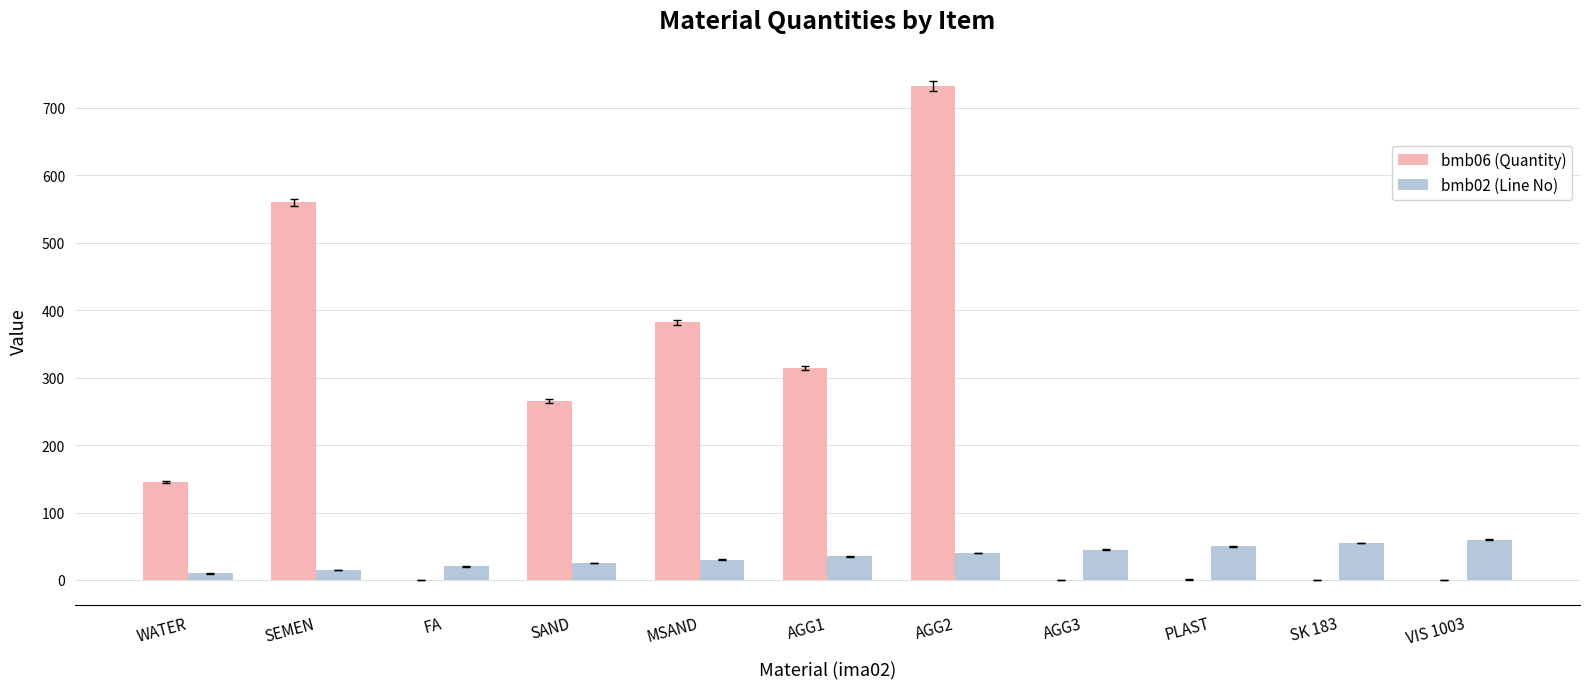

The bmb06 (Quantity) series shows 382.0 at MSAND. True or false?

True